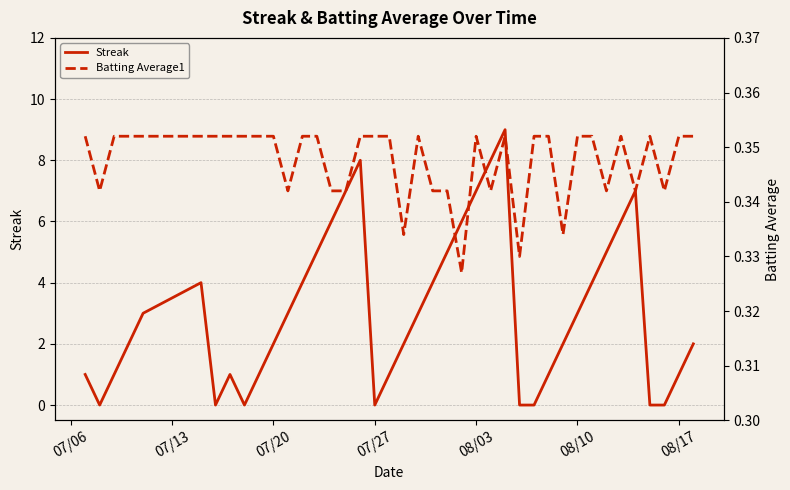

Is it true that Streak equals 0 at 07/27?

True